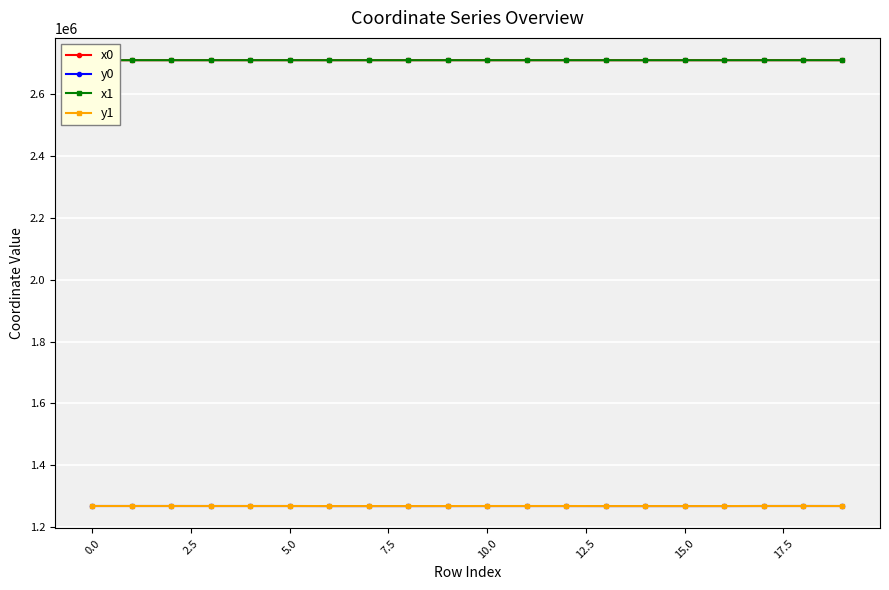

True or false: y1 and x1 intersect in this chart.

False